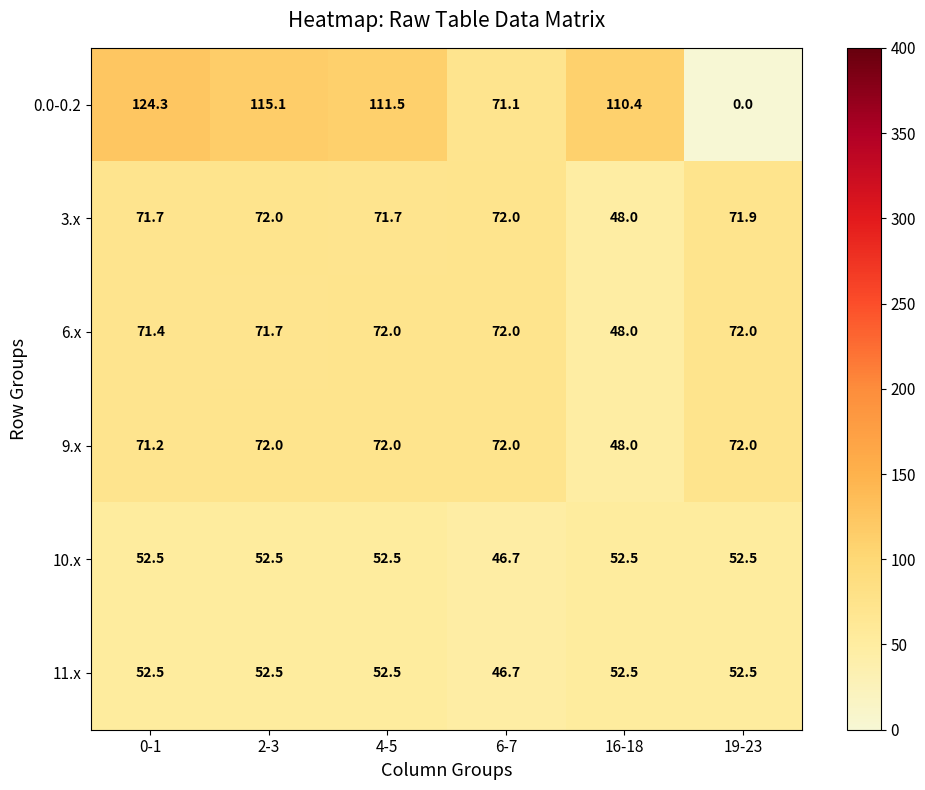

What is the sum of all 0.0-0.2 values?

532.4